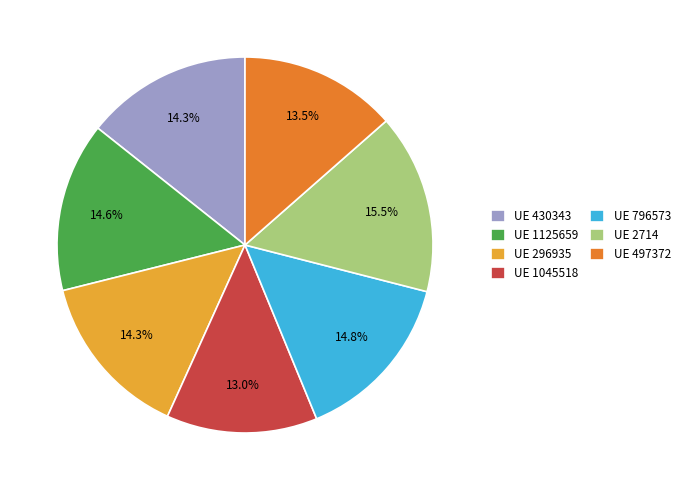

What is the total percentage of UE 796573 and UE 497372?

28.3%